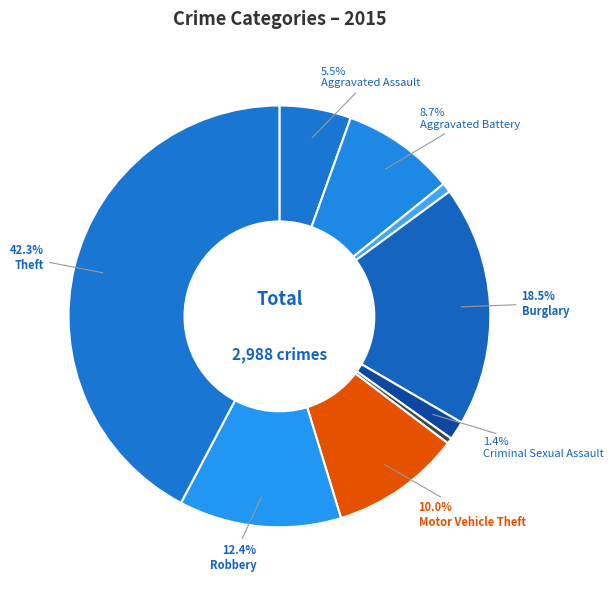

How many slices are in this pie chart?

9